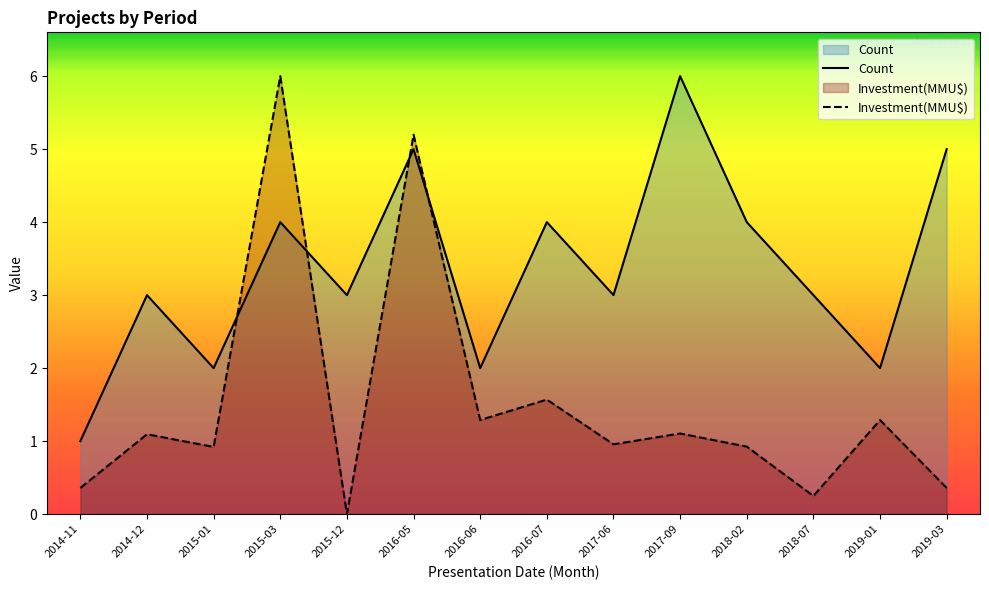

The value of Count at 2015-01 is 2.0. True or false?

True